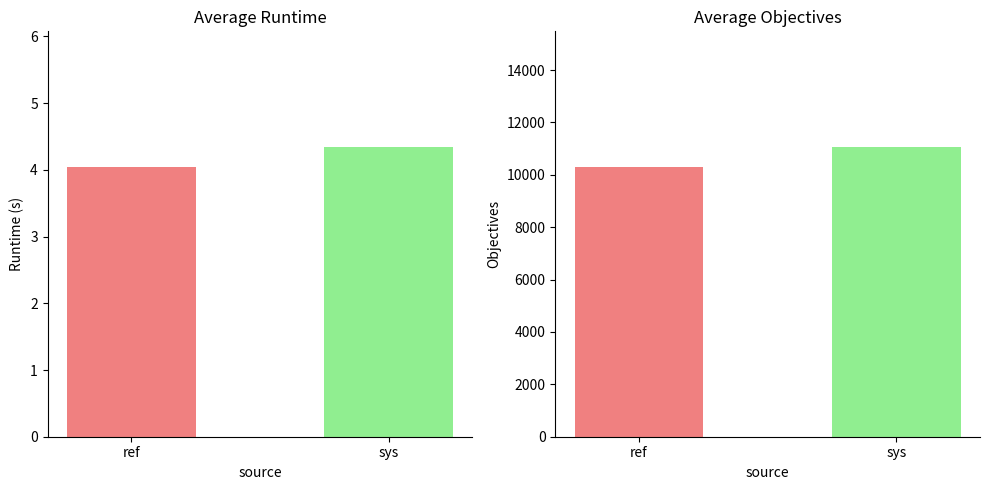

Which series has the widest spread of values?

objectives